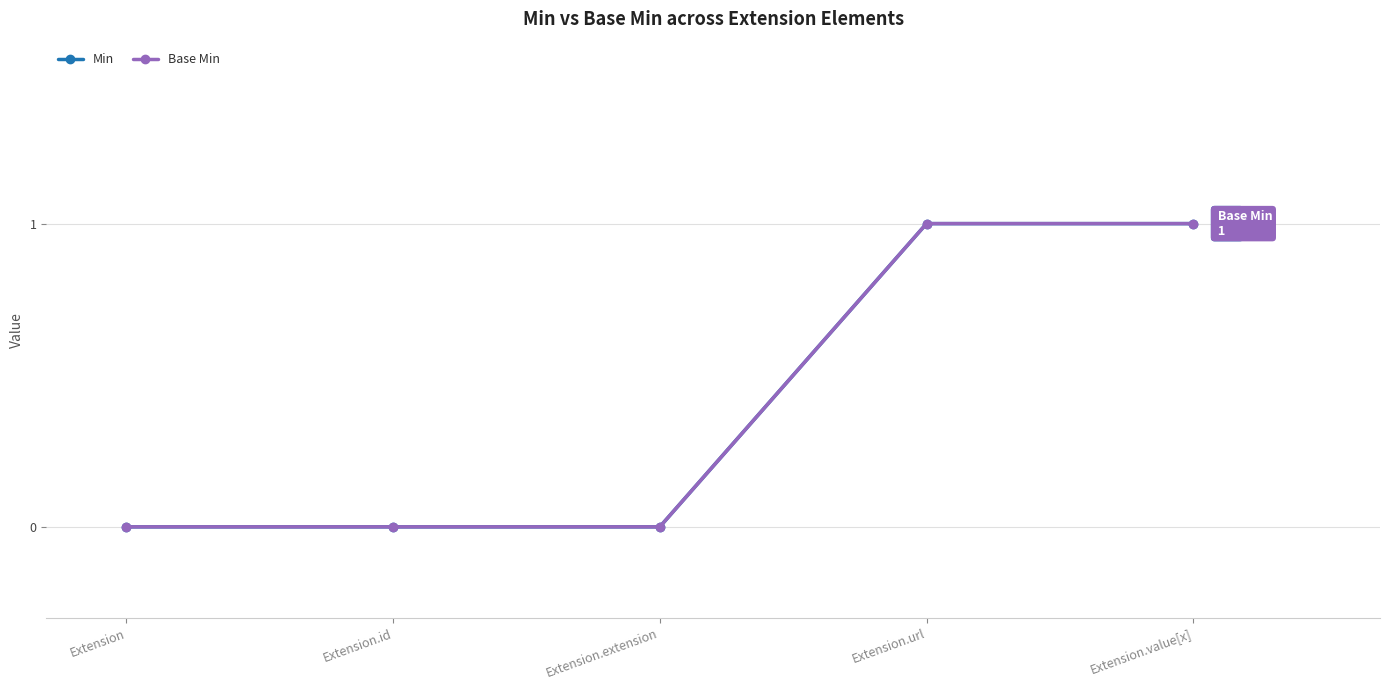

Rank the categories by Min value from lowest to highest.

Extension, Extension.id, Extension.extension, Extension.url, Extension.value[x]